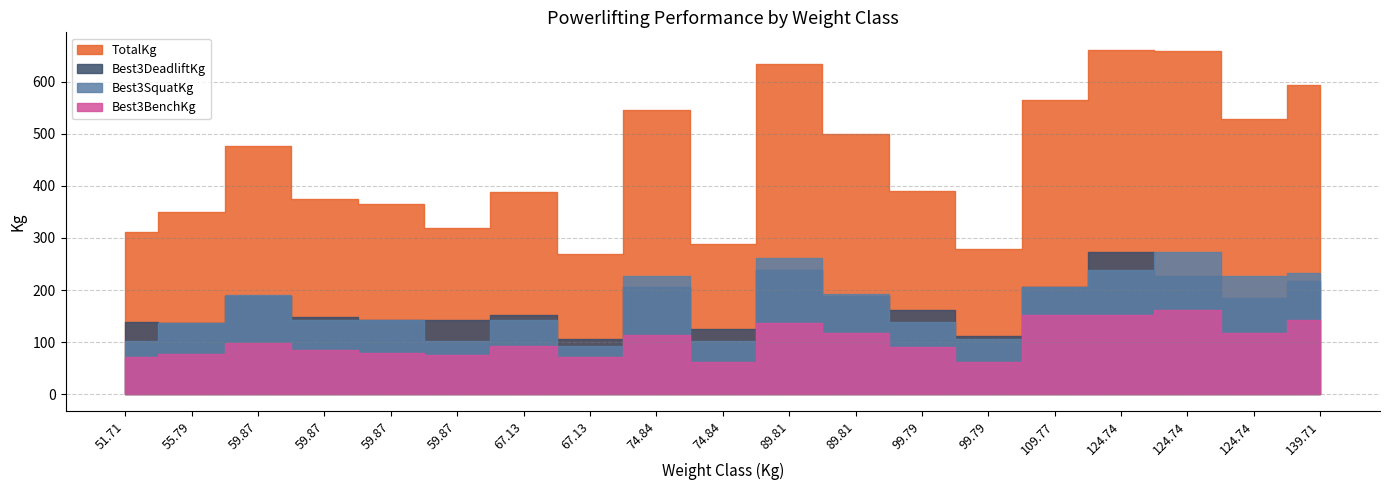

Reading left to right, extract all data points from this chart.

Best3BenchKg: 51.71=70.3	55.79=77.1	59.87=97.5	59.87=83.9	59.87=79.4	59.87=74.8	67.13=93.0	67.13=70.3	74.84=113.4	74.84=61.2	89.81=136.1	89.81=117.9	99.79=90.7	99.79=61.2	109.77=151.9	124.74=151.9	124.74=161.0	124.74=117.9	139.71=142.9
Best3SquatKg: 51.71=102.1	55.79=136.1	59.87=190.5	59.87=142.9	59.87=142.9	59.87=102.1	67.13=142.9	67.13=93.0	74.84=226.8	74.84=102.1	89.81=260.8	89.81=192.8	99.79=138.3	99.79=106.6	109.77=206.4	124.74=238.1	124.74=272.2	124.74=226.8	139.71=233.6
Best3DeadliftKg: 51.71=138.3	55.79=136.1	59.87=188.2	59.87=147.4	59.87=142.9	59.87=142.9	67.13=151.9	67.13=106.6	74.84=206.4	74.84=124.7	89.81=238.1	89.81=188.2	99.79=161.0	99.79=111.1	109.77=206.4	124.74=272.2	124.74=226.8	124.74=183.7	139.71=217.7
TotalKg: 51.71=310.7	55.79=349.3	59.87=476.3	59.87=374.2	59.87=365.1	59.87=319.8	67.13=387.8	67.13=269.9	74.84=546.6	74.84=288.0	89.81=635.0	89.81=498.9	99.79=390.1	99.79=279.0	109.77=564.7	124.74=662.2	124.74=660.0	124.74=528.4	139.71=594.2